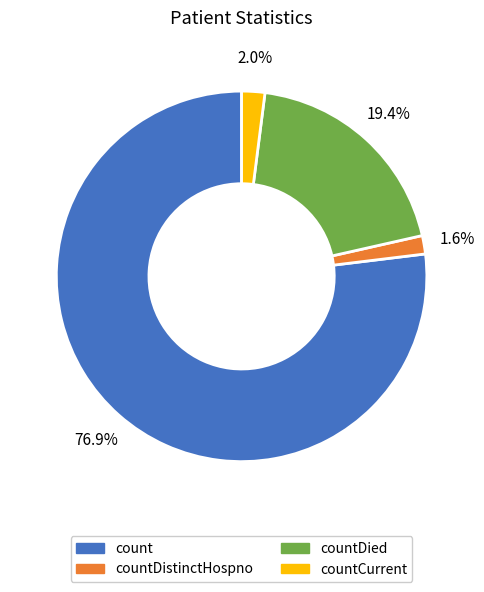

Which category has the biggest portion of the pie?

count